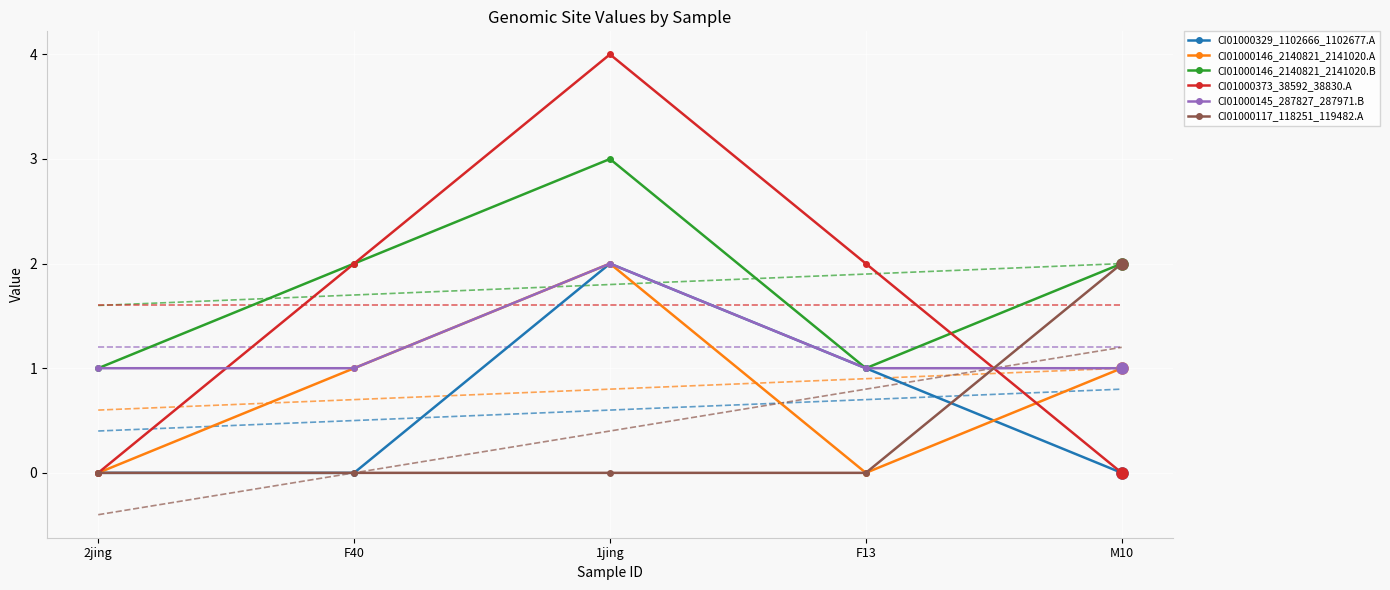

At which category is the sum across all series the highest?

1jing